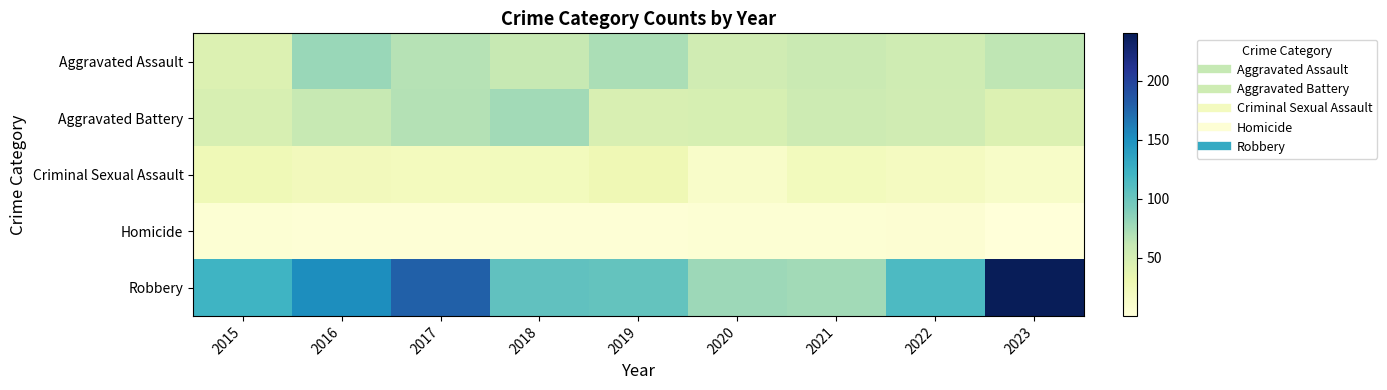

Which series changed the most between 2016 and 2022?

Robbery